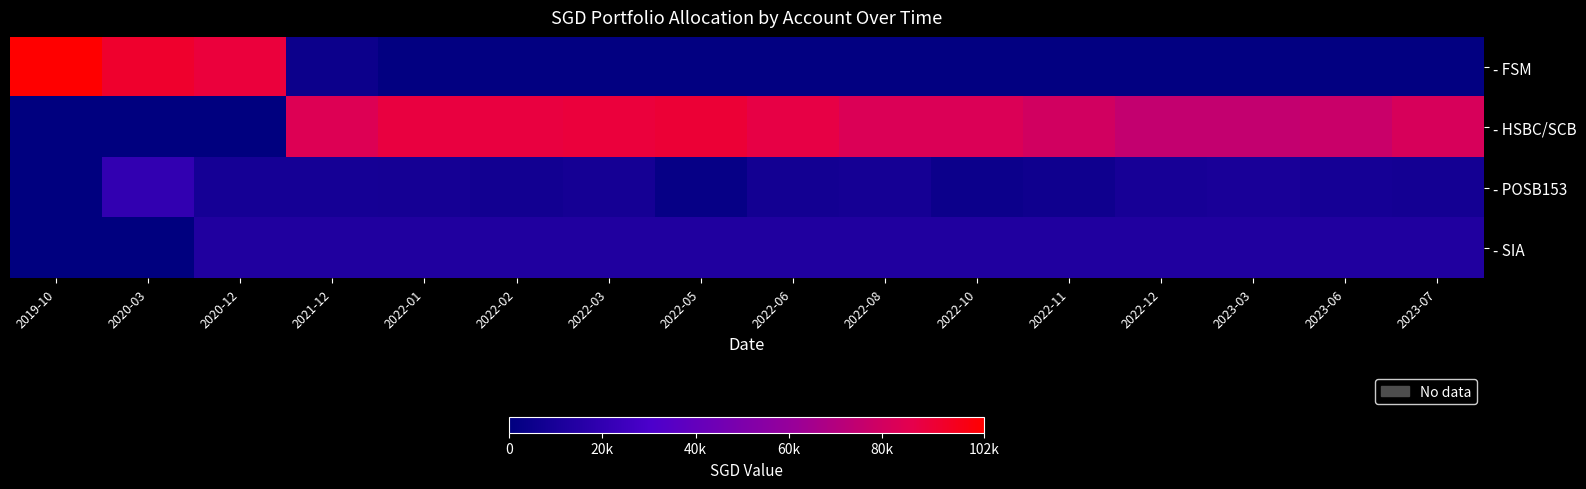

Which series has the largest total across all categories?

- HSBC/SCB